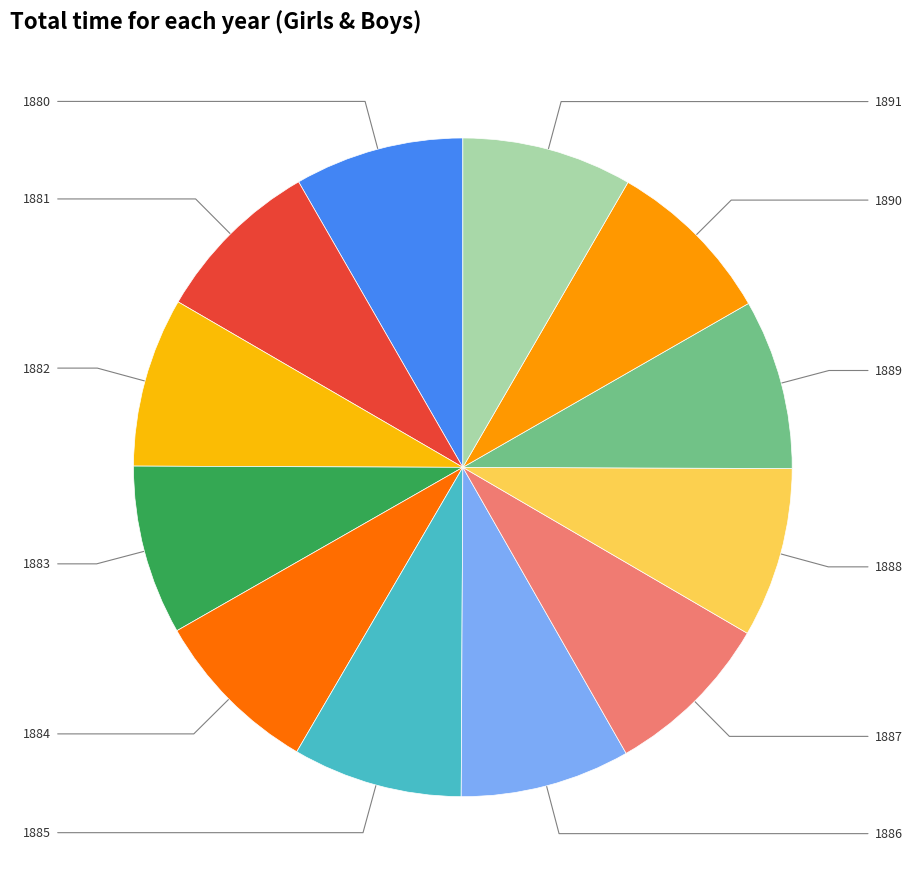

How many slices are in this pie chart?

12